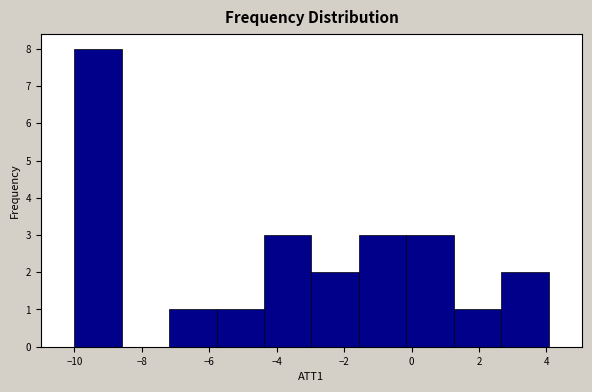

What is the height of the bar covering 2.6 to 4.0 on the x-axis? Neither the bar edges nor the heights are printed on the chart, so give them approximately, as read against the axes.

2